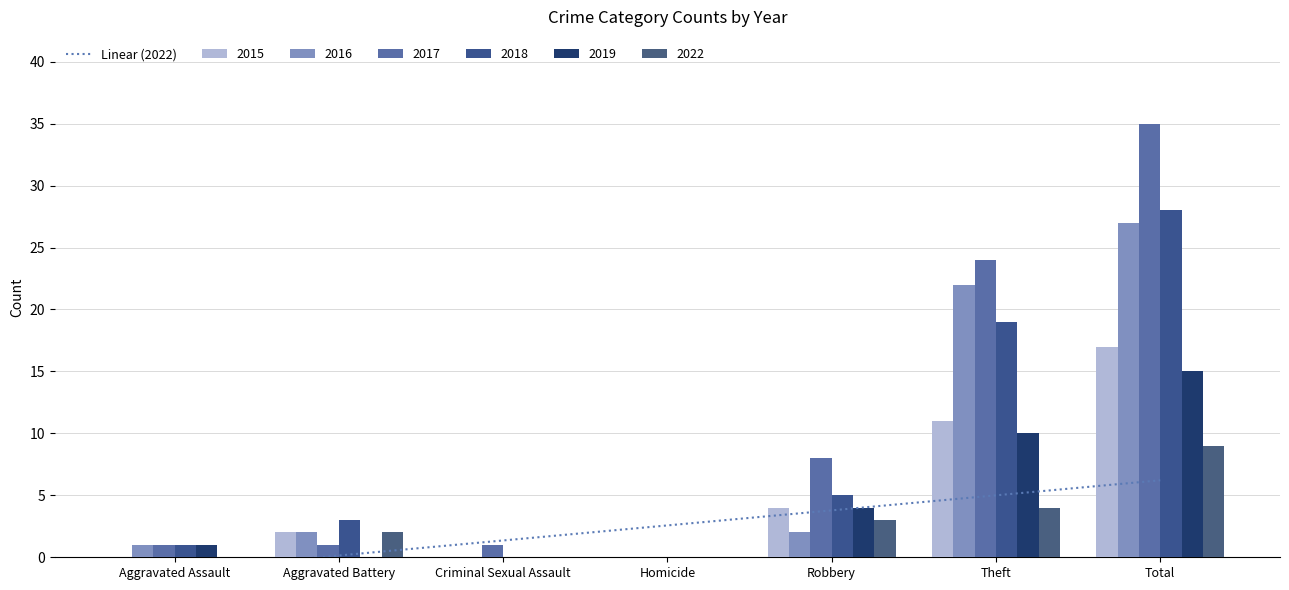

What is the sum of the 2017 values at Robbery and Theft?

32